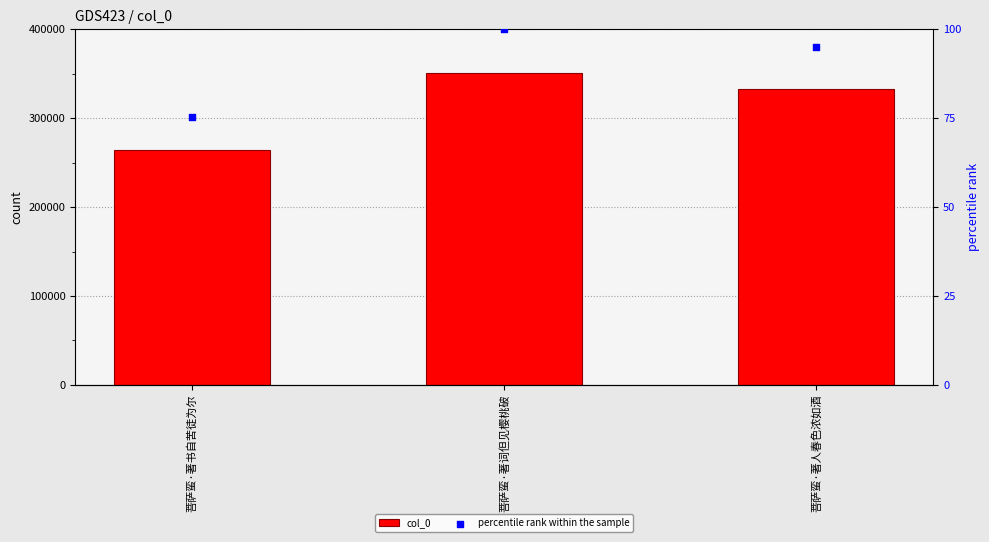

Which series has the largest total across all categories?

col_0